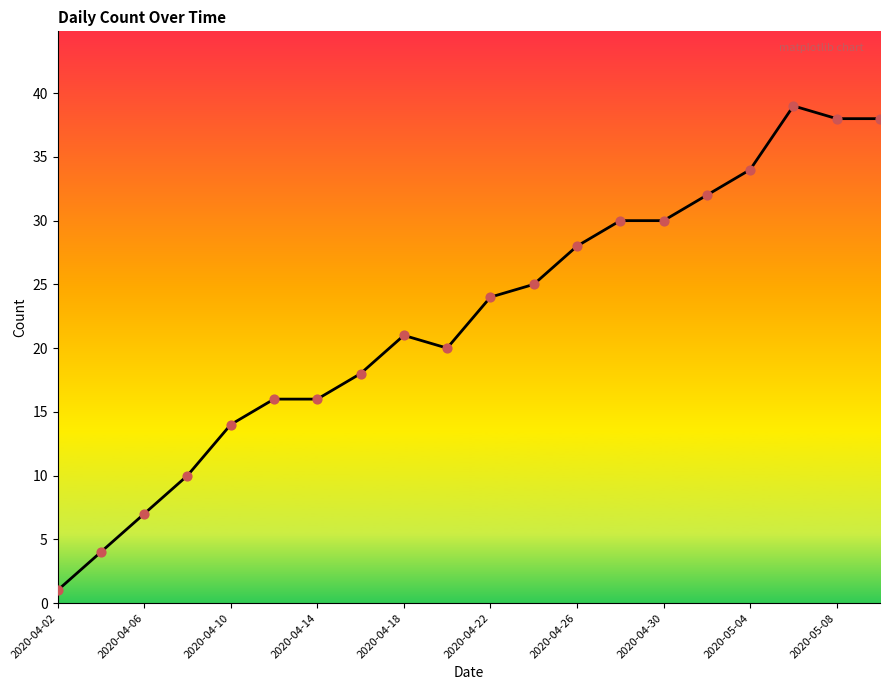

What is the difference between the maximum and minimum values?

38